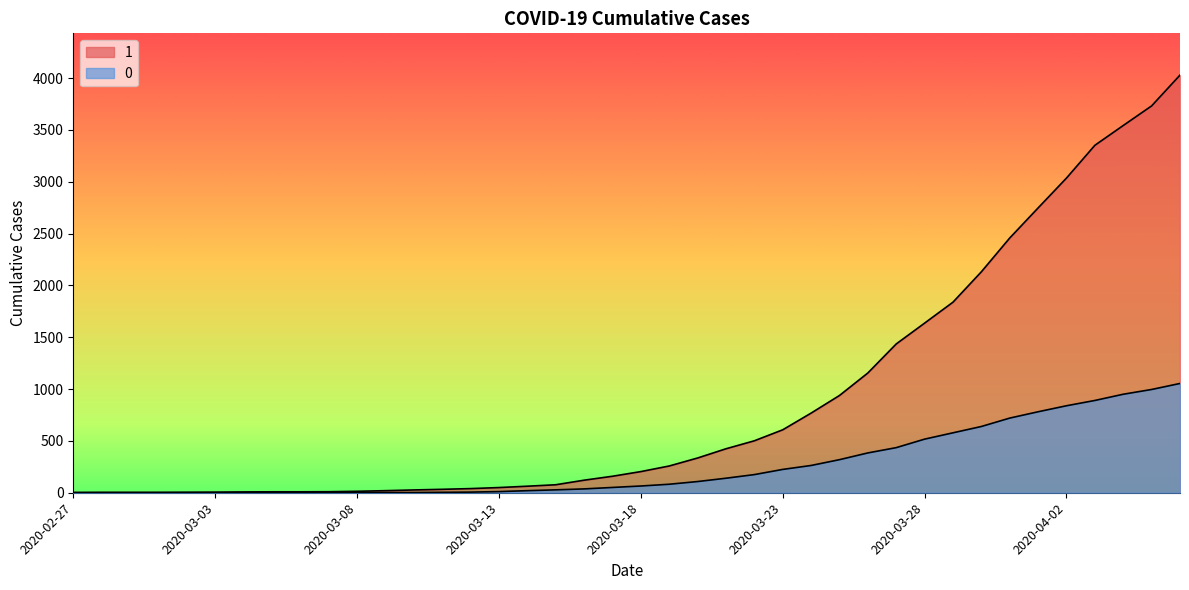

What is the average value of the 0 series?

258